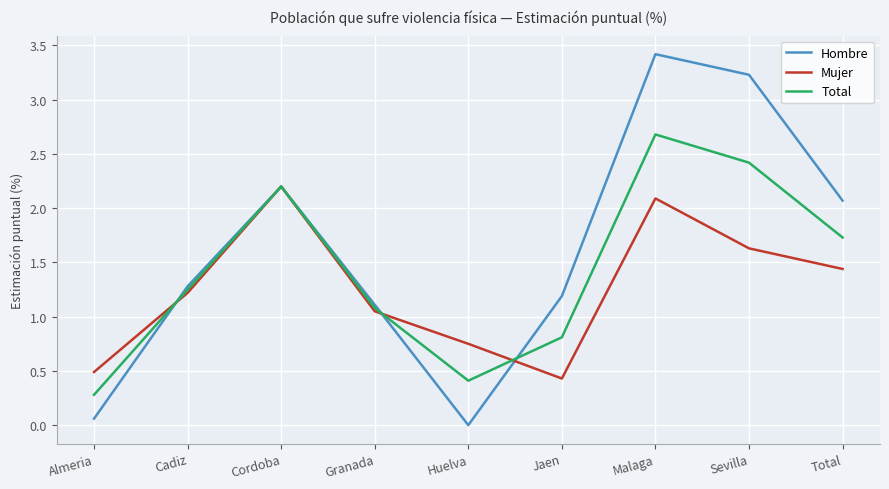

Which series has the largest range (max minus min)?

Hombre